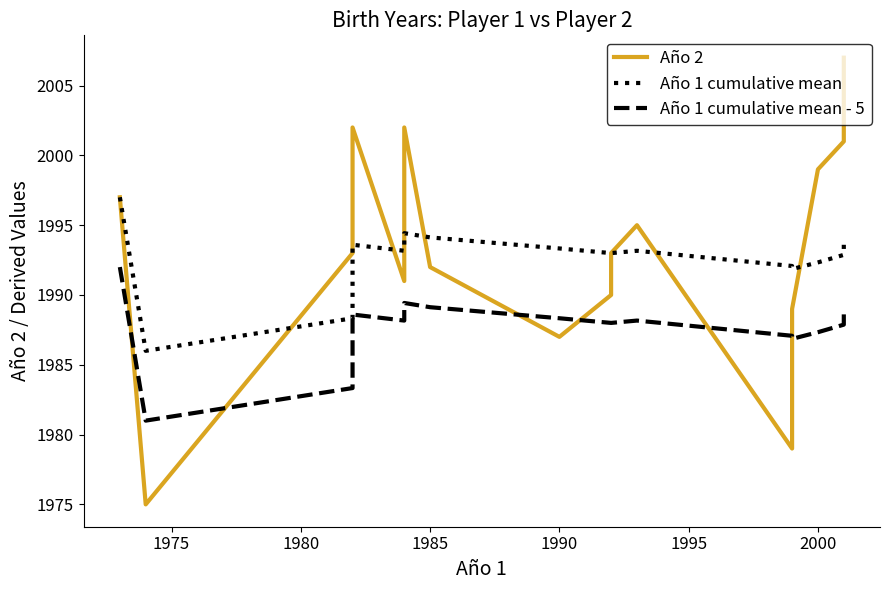

What is the difference between the maximum and minimum values in the Año 1 cumulative mean series?

11.0